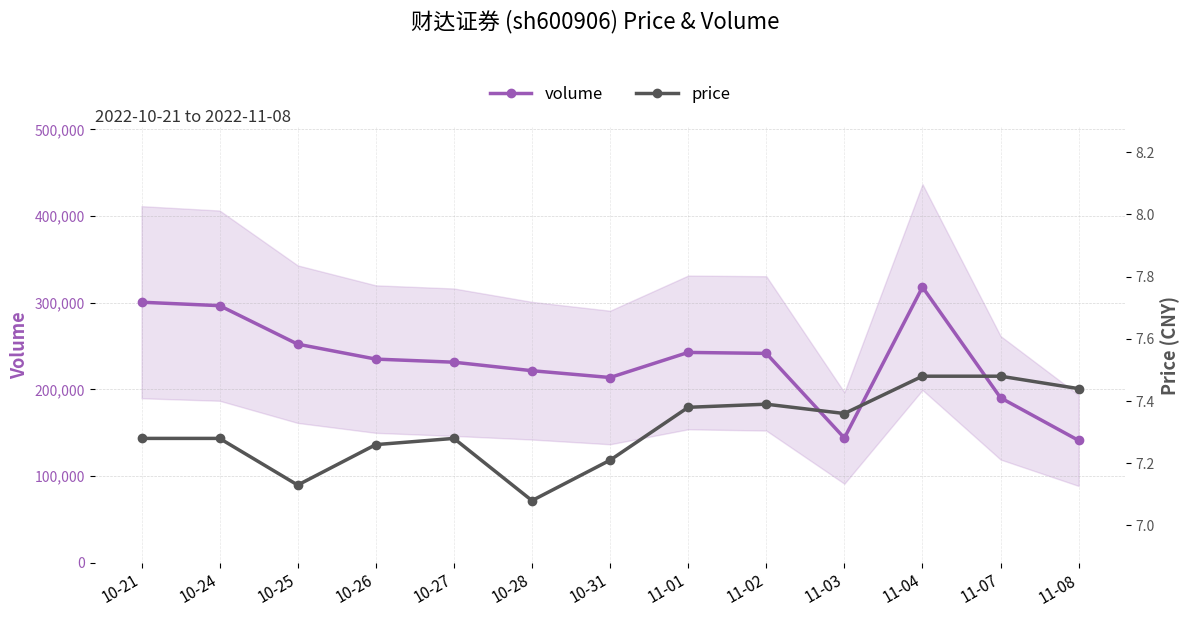

Rank the series by their maximum value, from highest to lowest.

volume, price